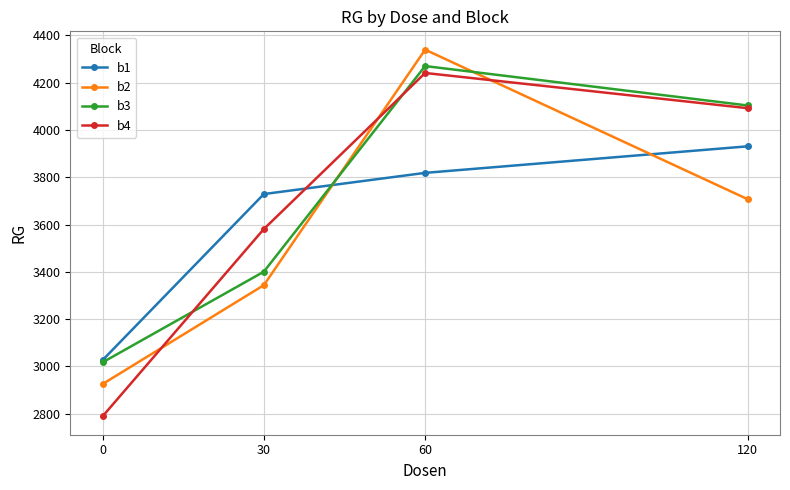

How many lines are shown in the chart?

4